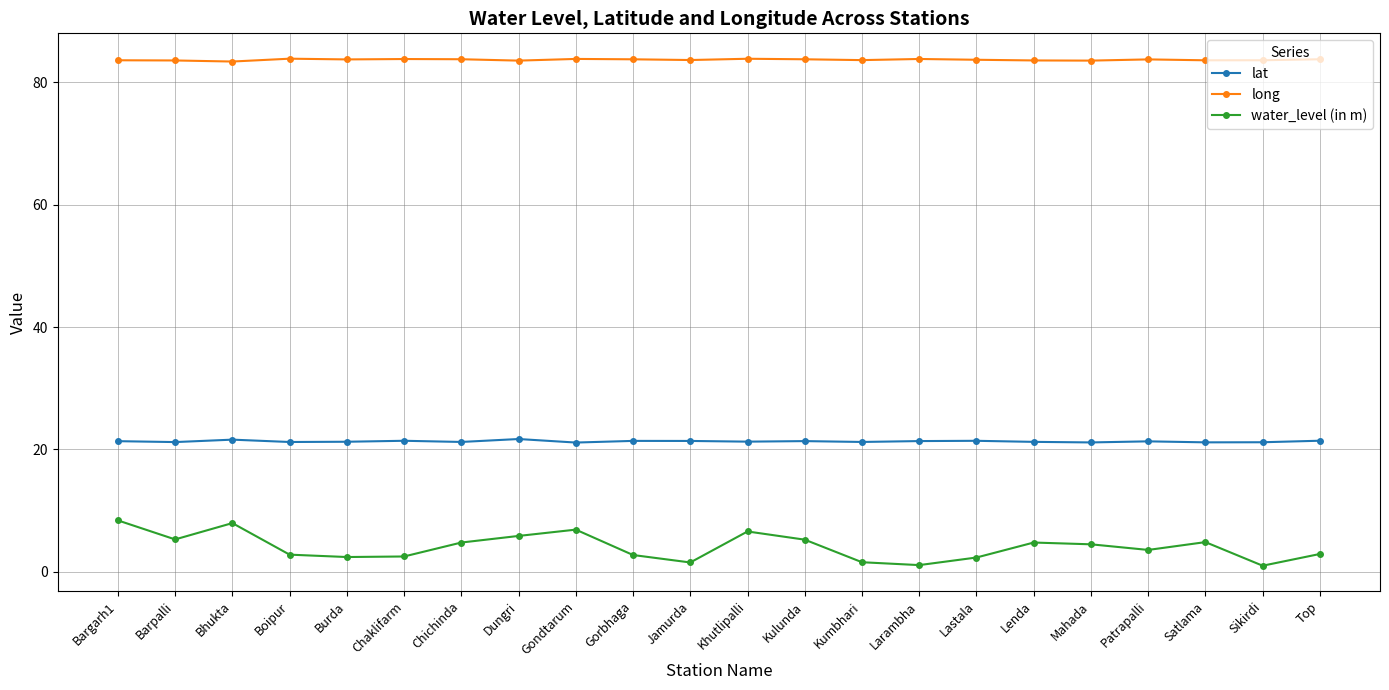

What is the highest value of the lat series?

21.7